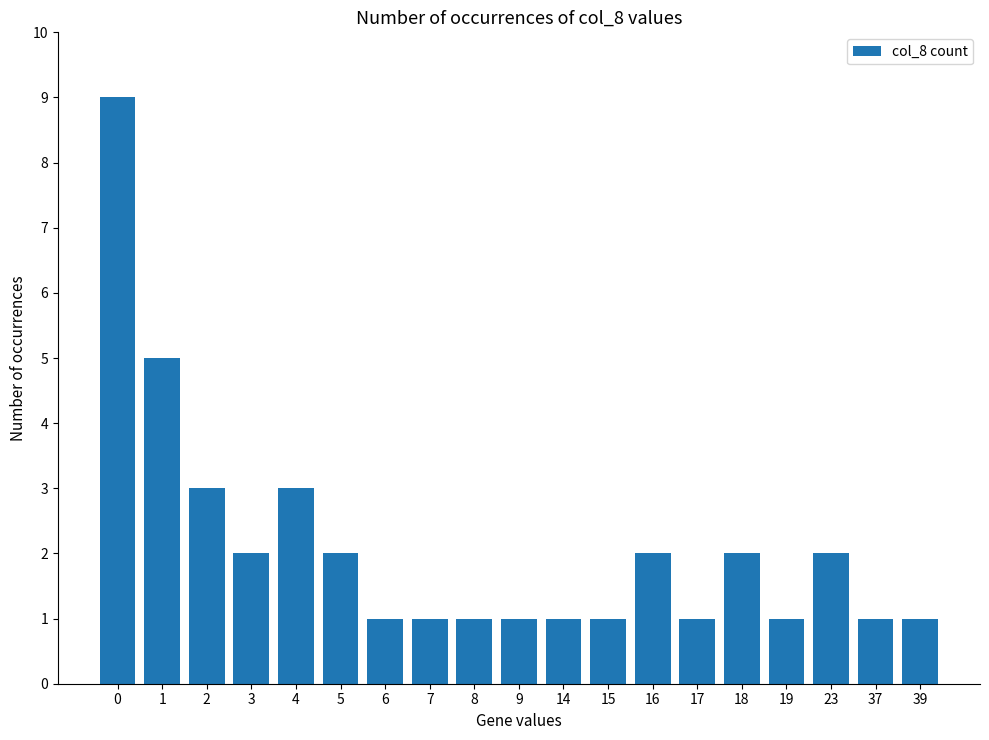

Does the chart contain stacked bars?

No